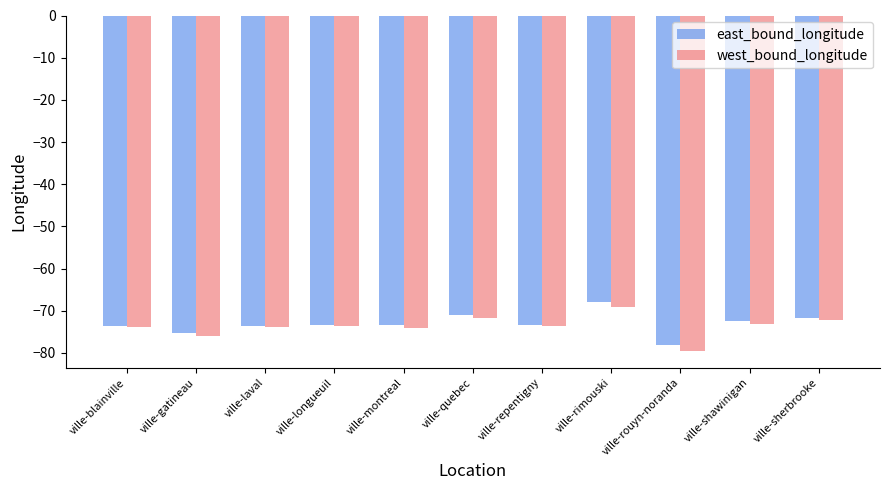

What is the sum of the east_bound_longitude values at ville-repentigny and ville-rouyn-noranda?

-151.5